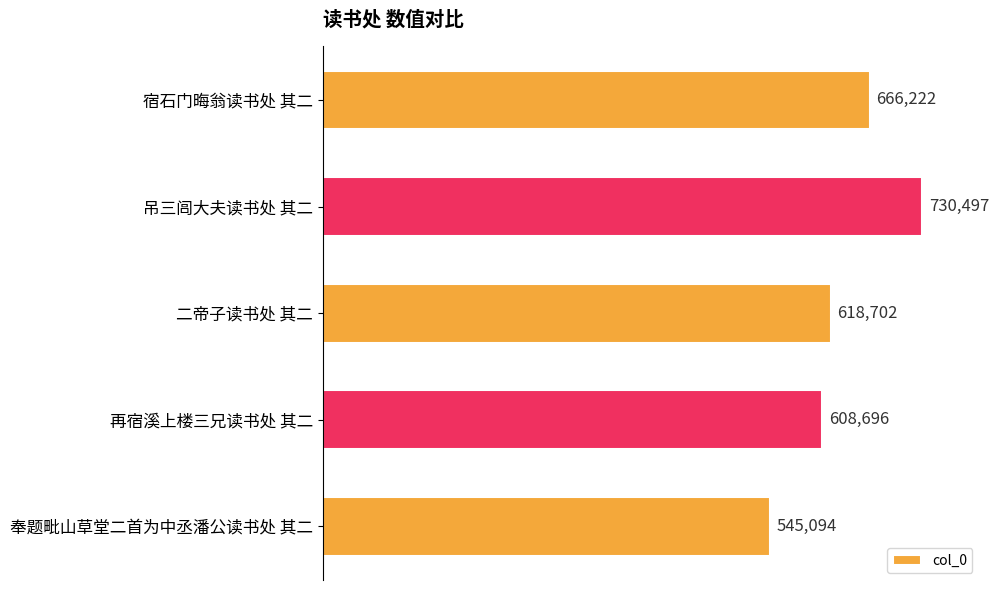

What is the value of the 4th bar from the top?

608696